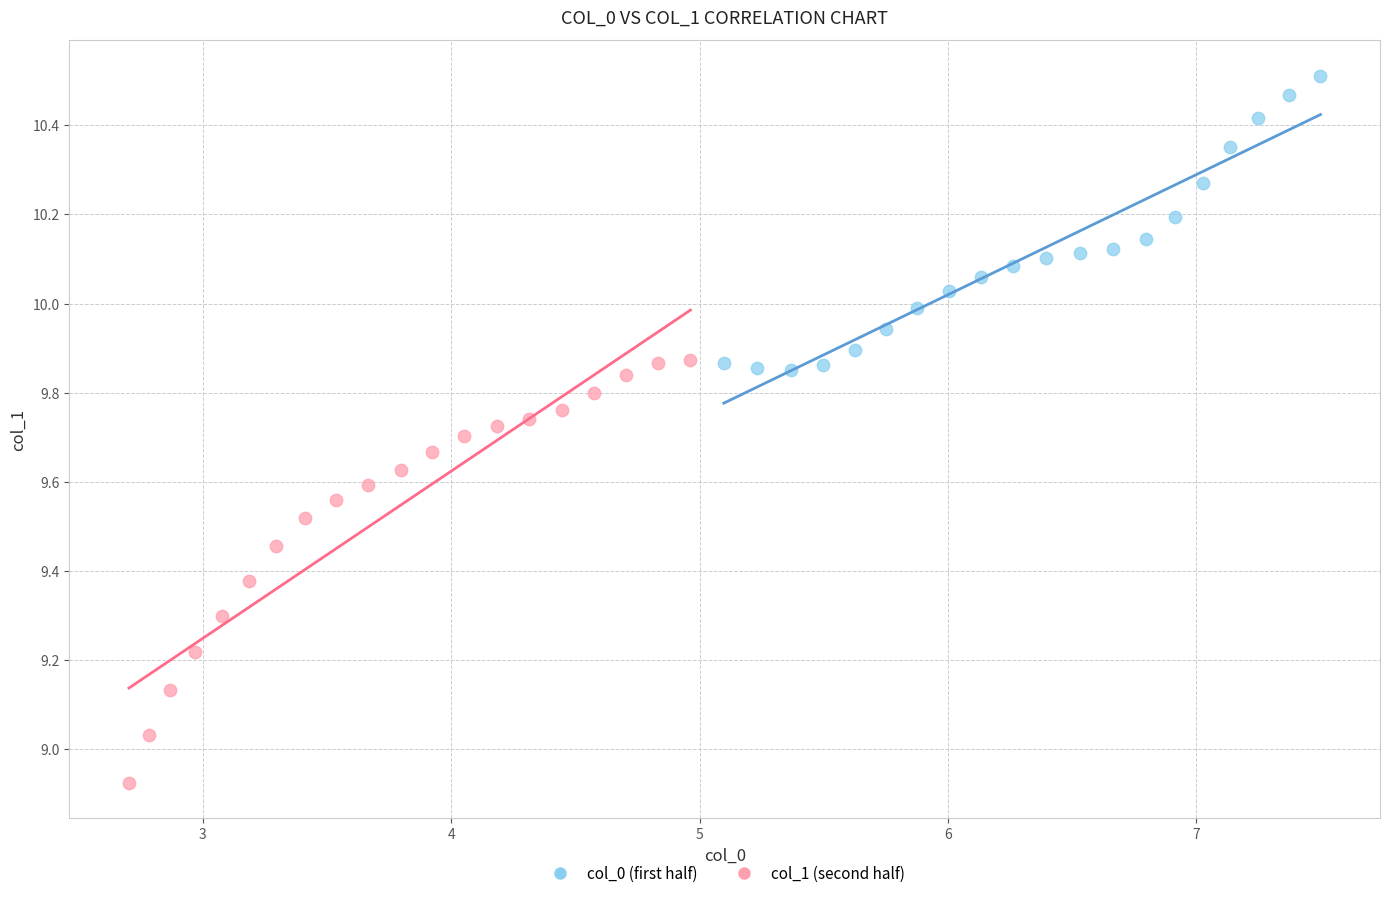

Which series reaches the maximum Y coordinate?

col_0 (first half)